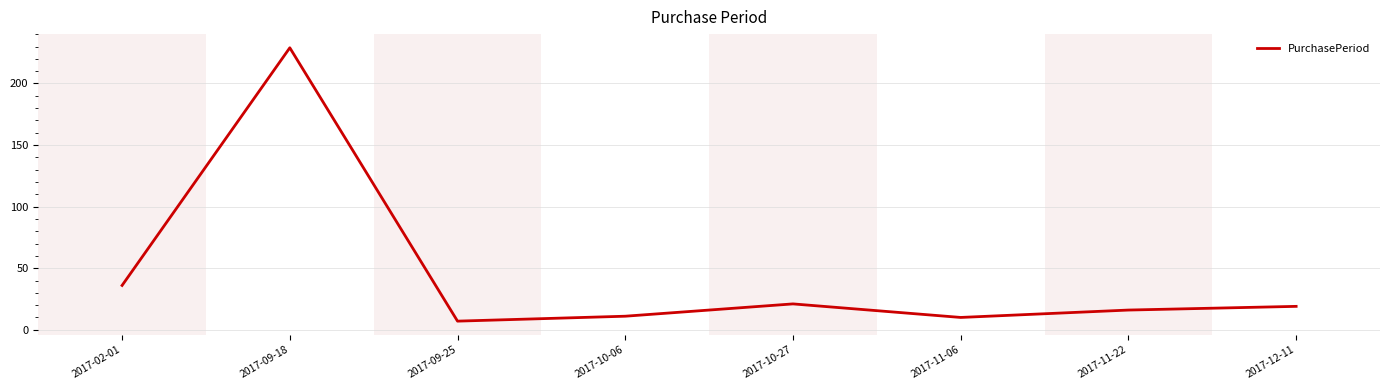

What is the sum of the values at 2017-09-18 and 2017-11-22?

245